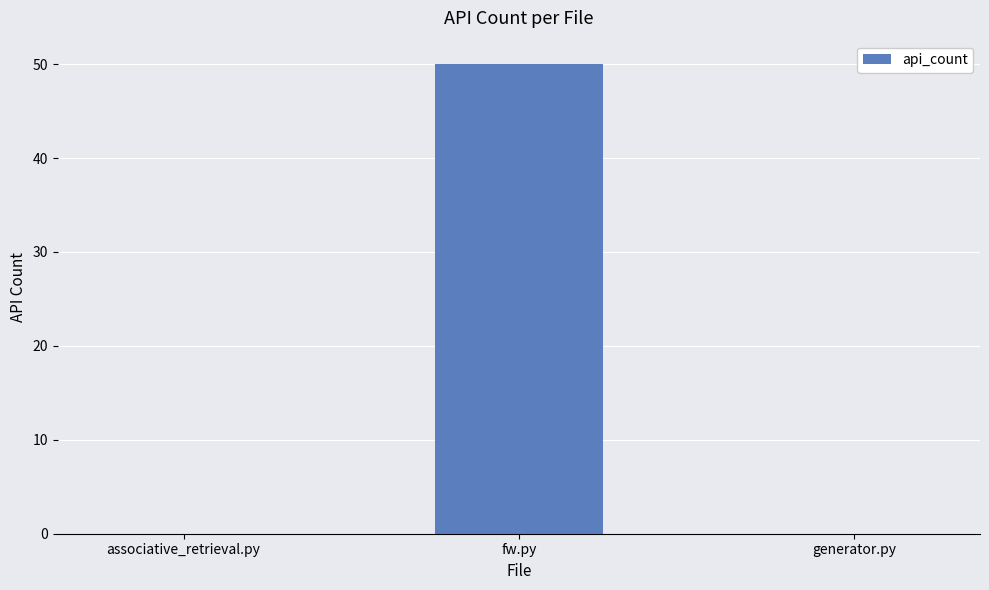

What is the maximum value shown in the chart?

50